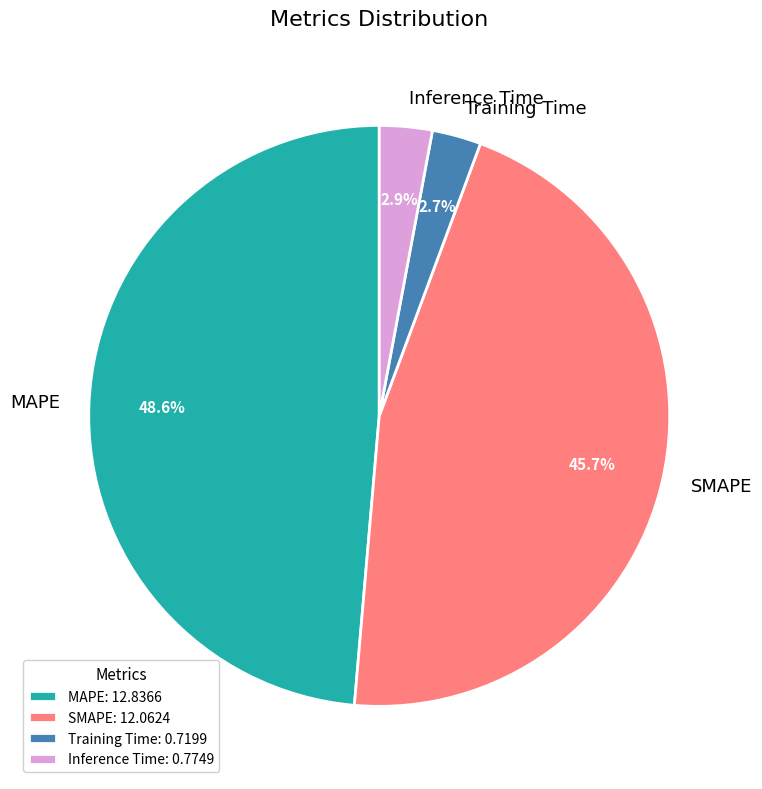

To the nearest percent, what is the difference between the largest and smallest slice percentages?

46%